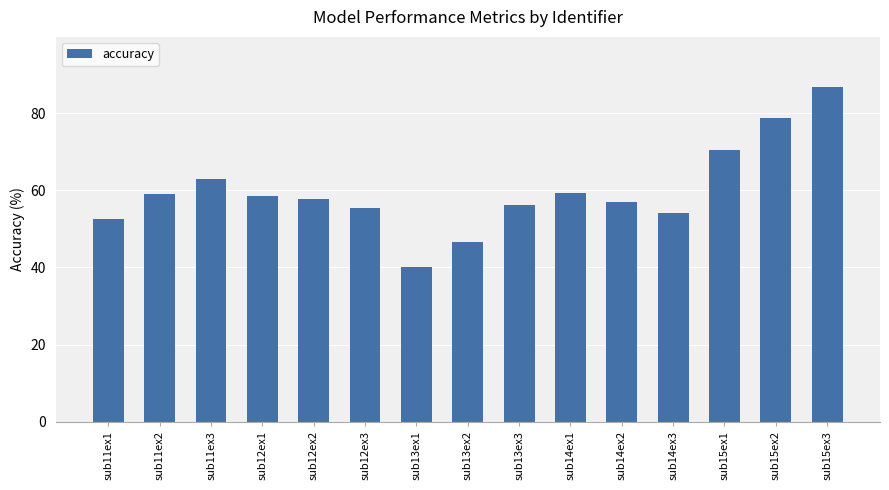

What is the difference between the values at sub15ex2 and sub12ex3?

23.3